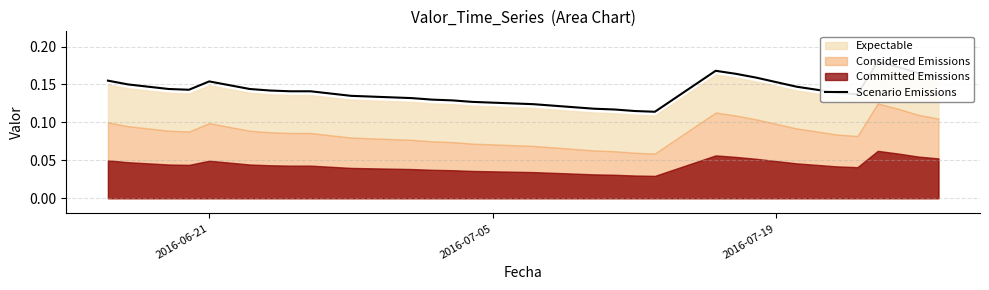

What is the minimum value shown in the chart?

0.1